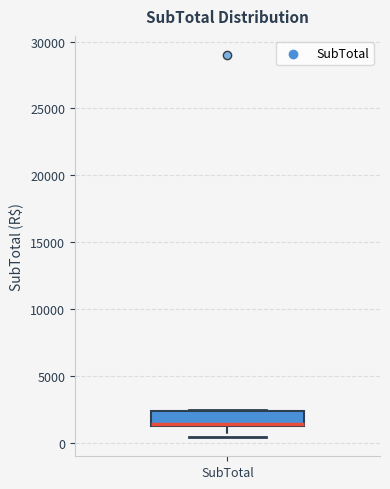

Transcribe this box plot: give where the median line is, the range the box spans, and where the two whiskers end, as read against the y-axis. The values are not printed on the chart, so give them approximately, as read against the axis.

median 1500, box 1000 to 2500, whiskers 500 to 2500